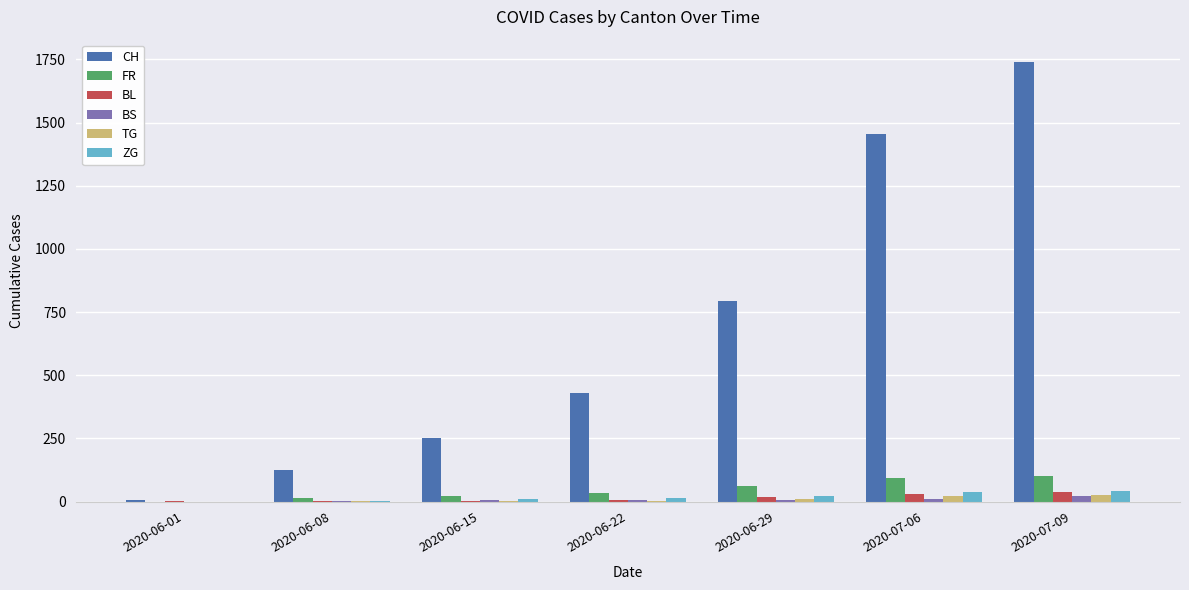

What is the sum of all TG values?

63